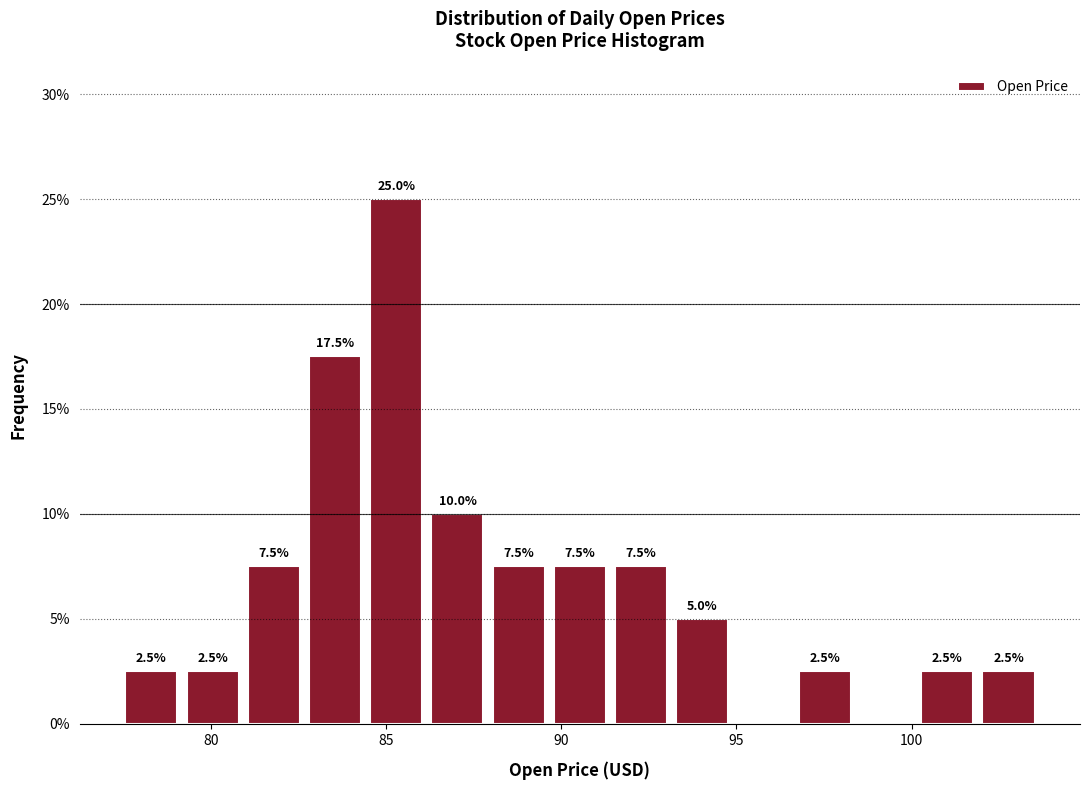

Around what value on the x-axis is the tallest bar? Give the approximate position of its centre, as read against the axis.

85.5